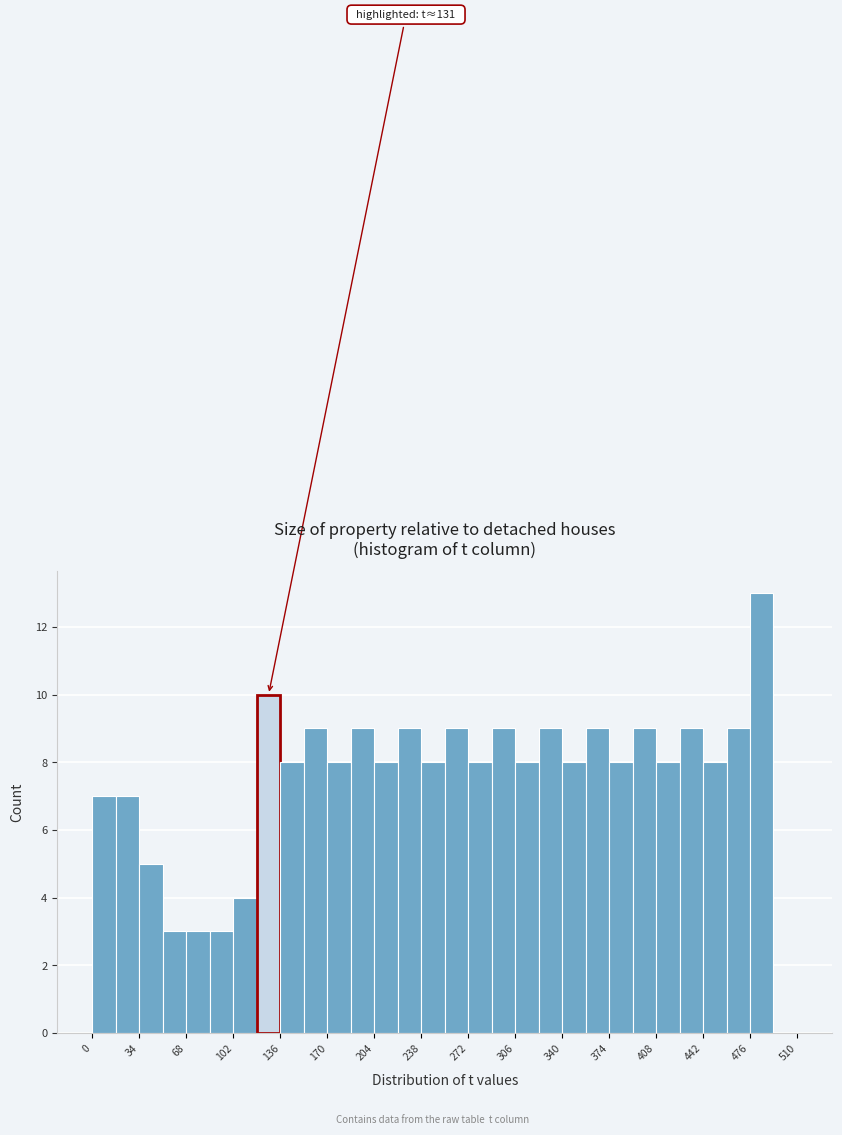

Read against the x-axis, roughly where is the centre of the tallest bar?

485